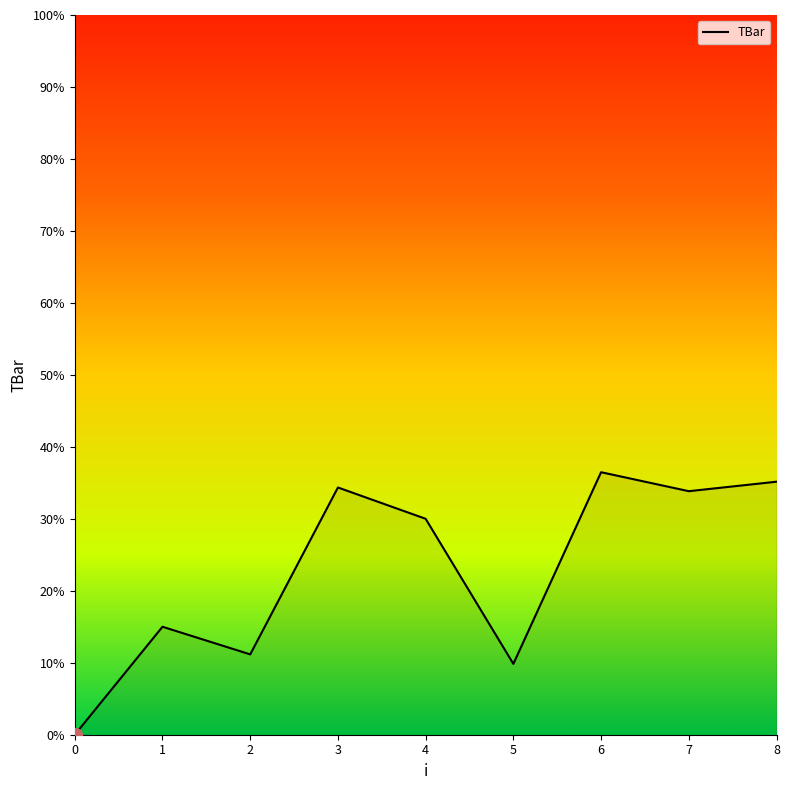

How many lines are shown in the chart?

1